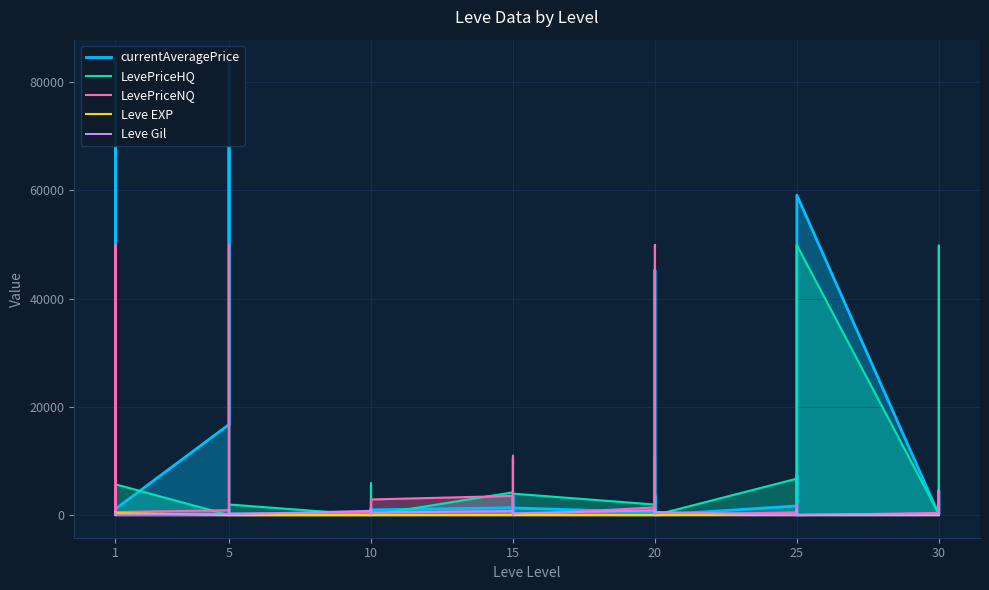

Does the chart display data point markers on the line(s)?

No